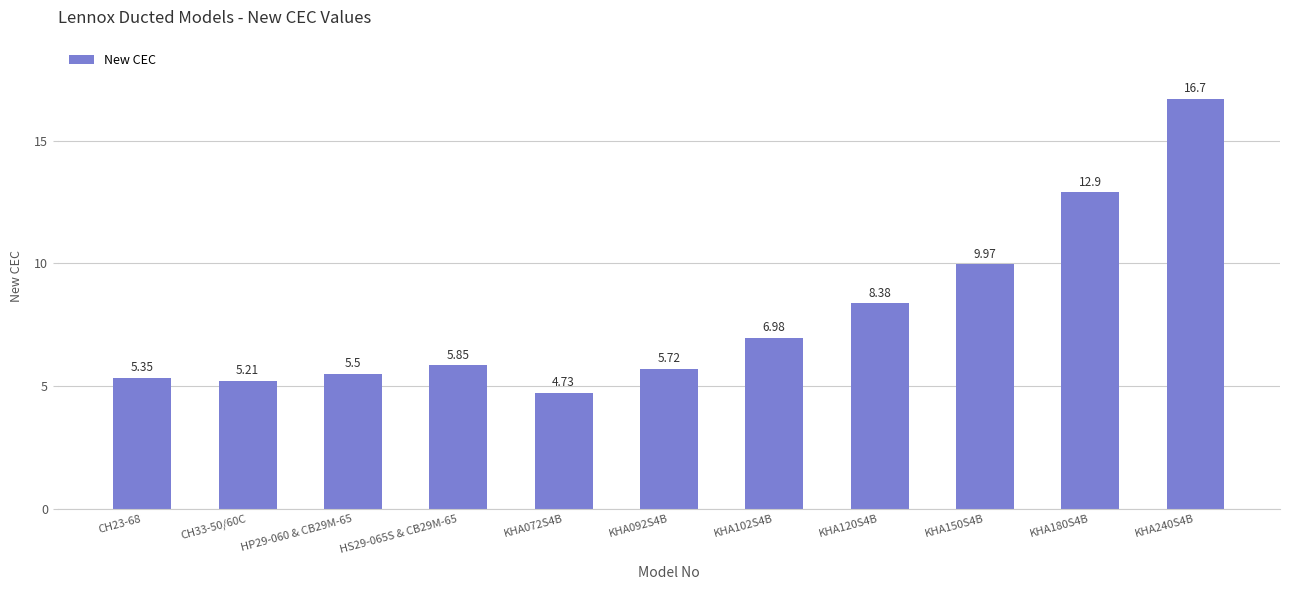

What position from the left is KHA150S4B?

9